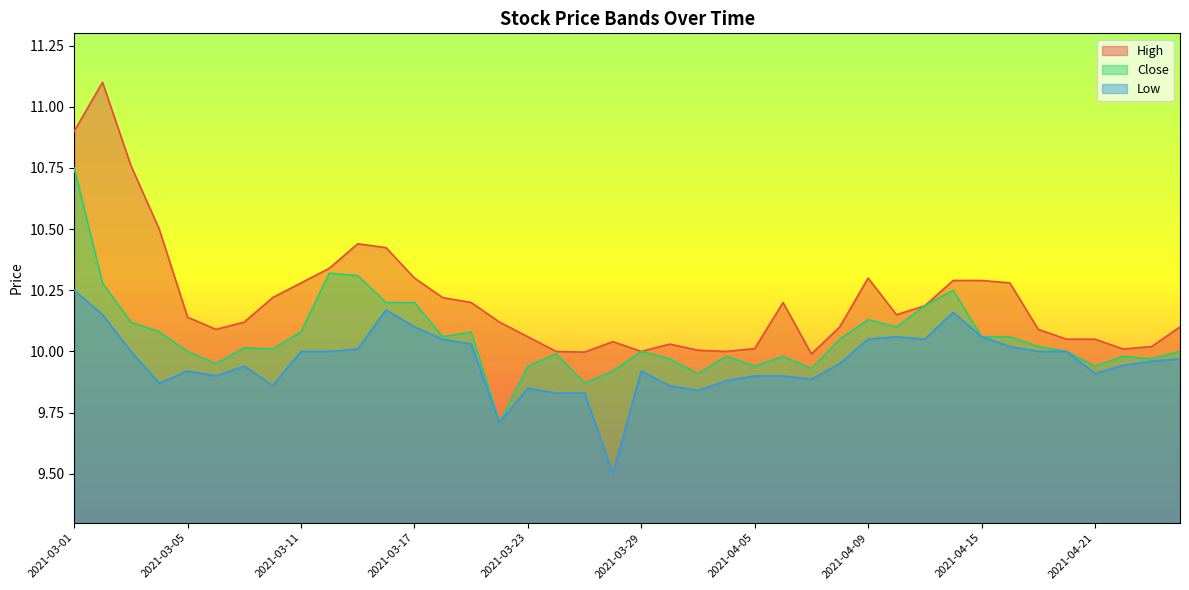

At which label is High closest to 10?

2021-03-24